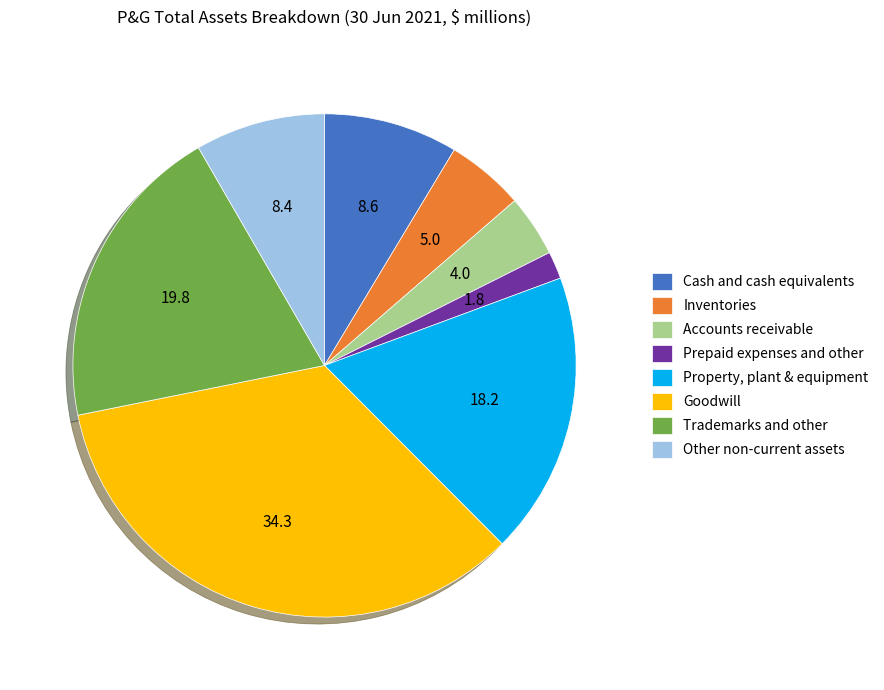

Does any single category account for the majority?

No